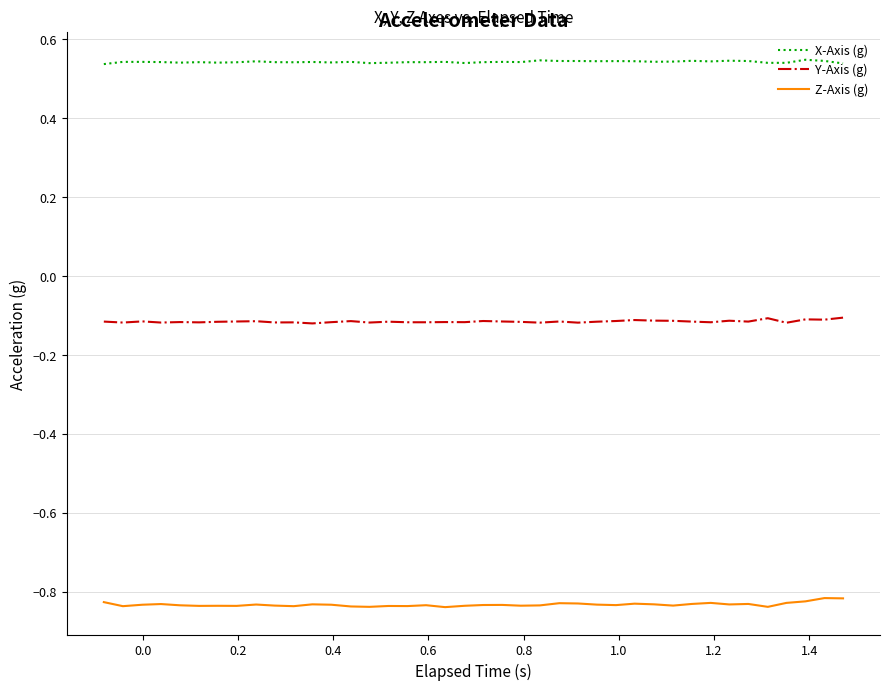

Rank the series by their maximum value, from lowest to highest.

Z-Axis (g), Y-Axis (g), X-Axis (g)